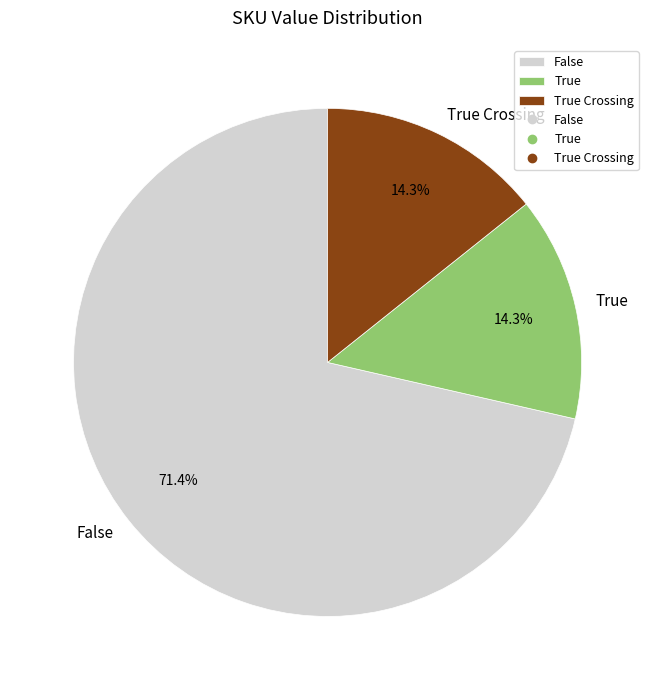

Does any single category account for the majority?

Yes